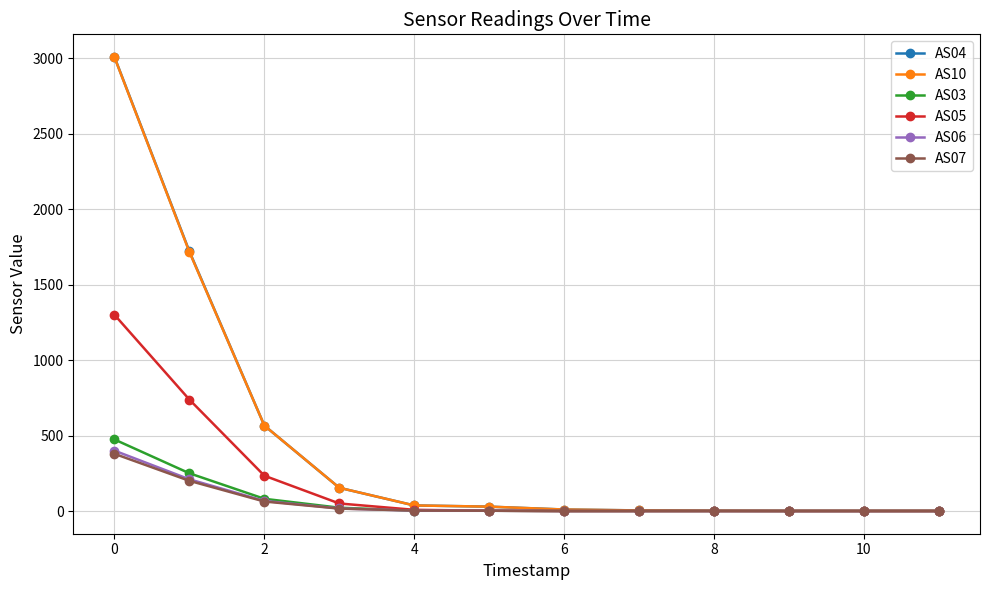

Which series has the largest range (max minus min)?

AS04